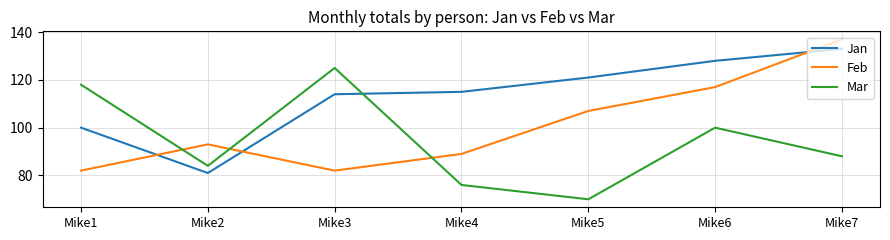

What is the highest value of the Feb series?

137